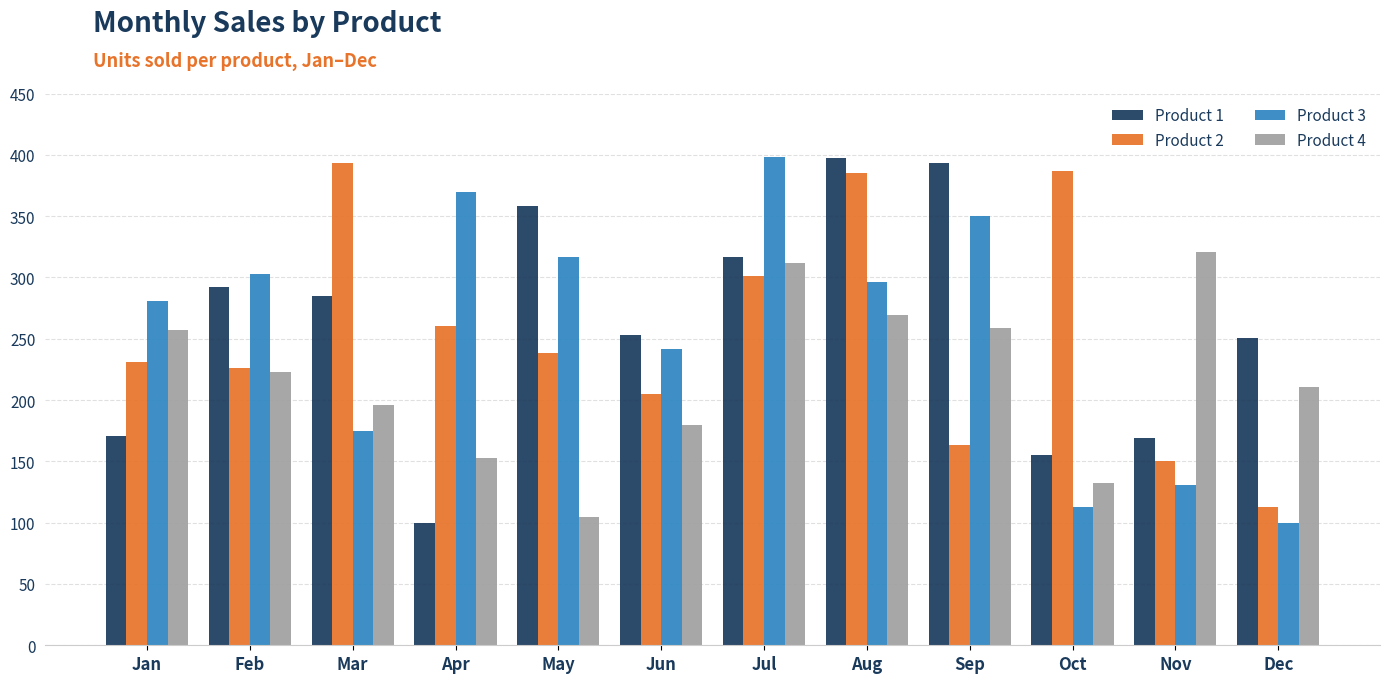

Does the chart contain any negative values?

No